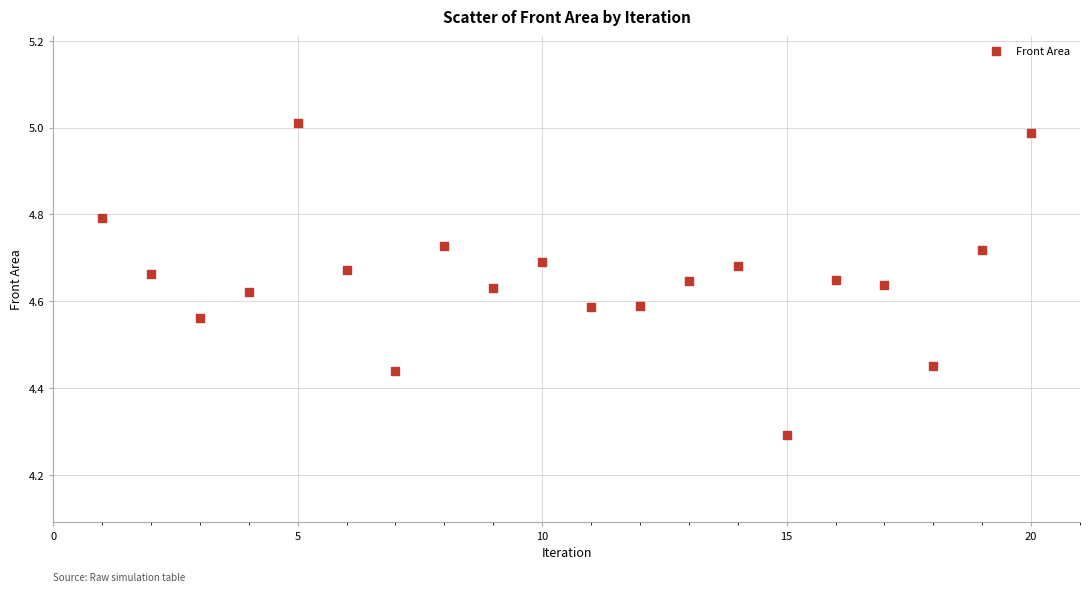

What Y value in the scatter plot is closest to 4?

4.3